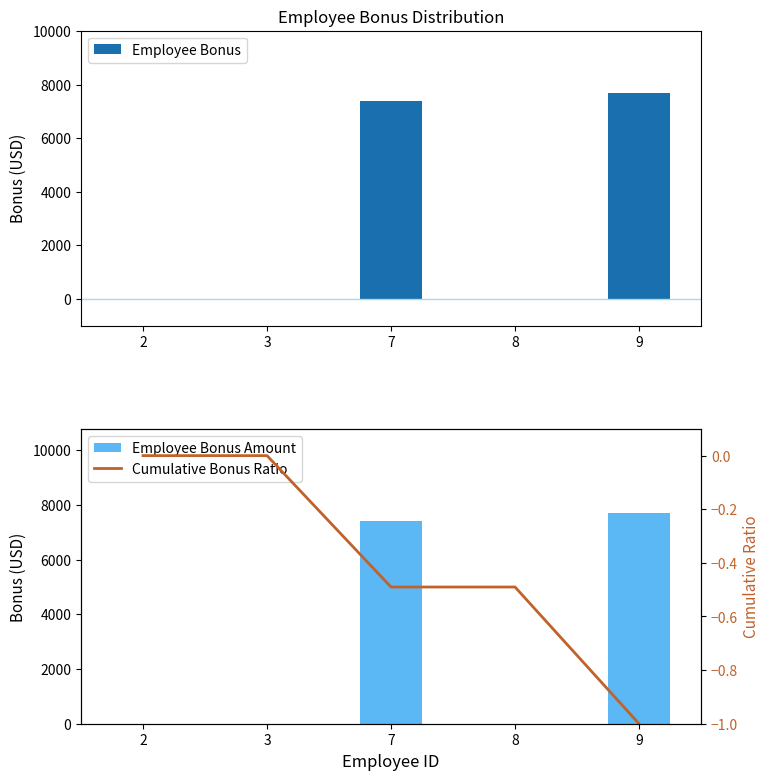

Which series has the largest range (max minus min)?

Employee Bonus